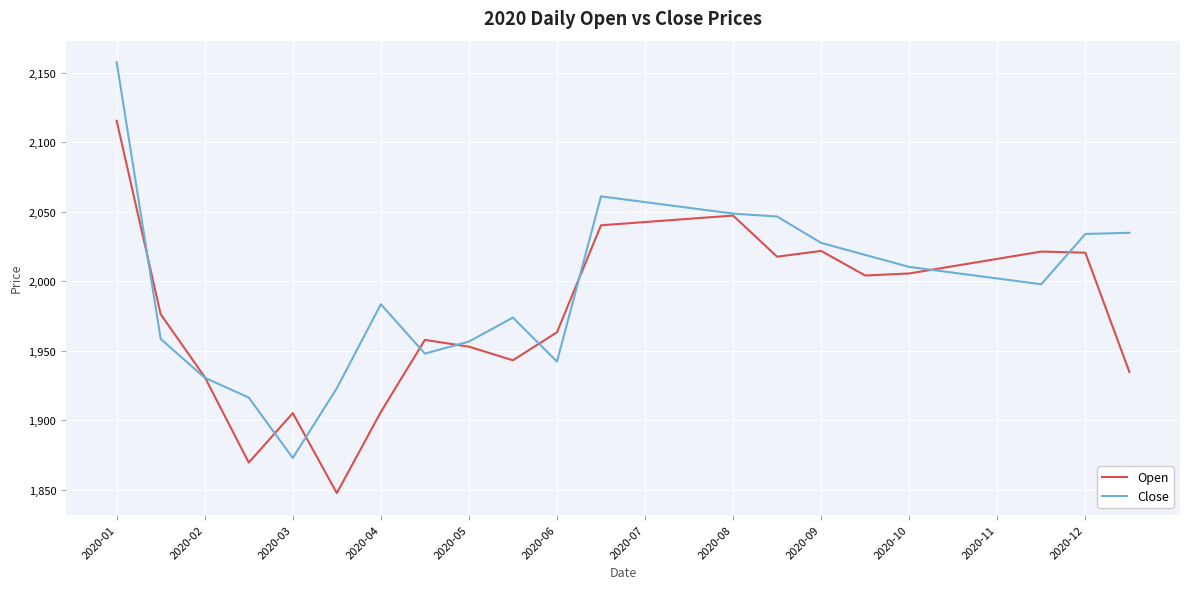

What is the greatest value displayed?

2157.4